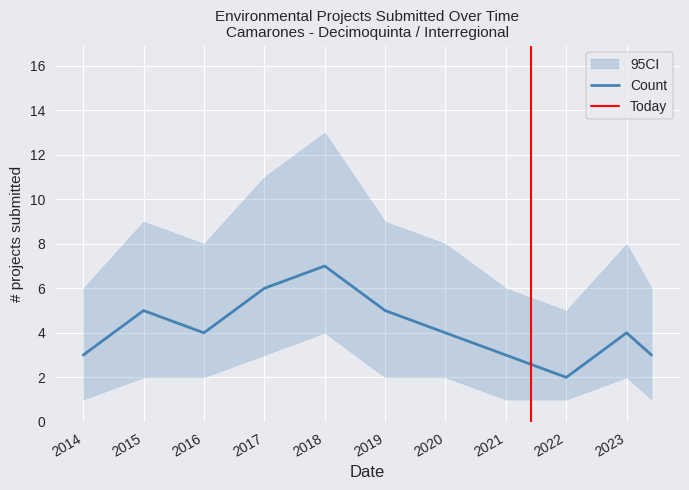

Where does the CI_lower series first go above 2?

2017-01-01